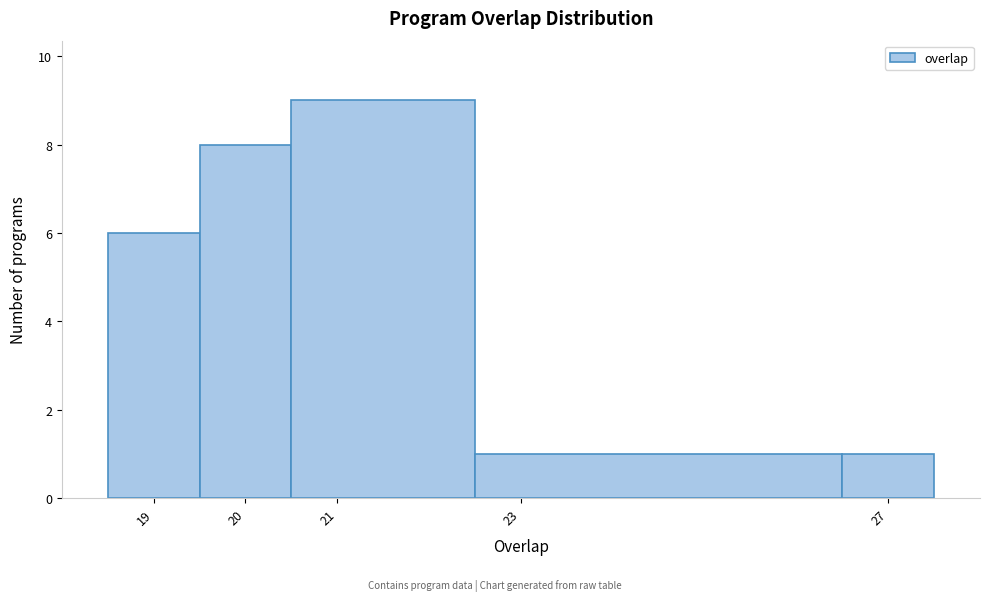

Reading left to right, transcribe this chart: for each bar, give the range it covers on the x-axis and its height. The values are not printed on the chart, so give them approximately, as read against the axis.

18.5 to 19.5: 6
19.5 to 20.5: 8
20.5 to 22.5: 9
22.5 to 26.5: 1
26.5 to 27.5: 1